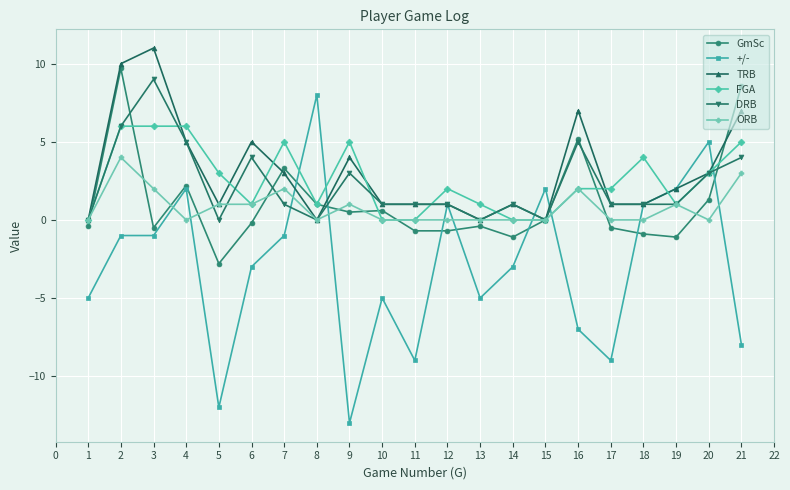

At how many categories does at least one series exceed -4?

21